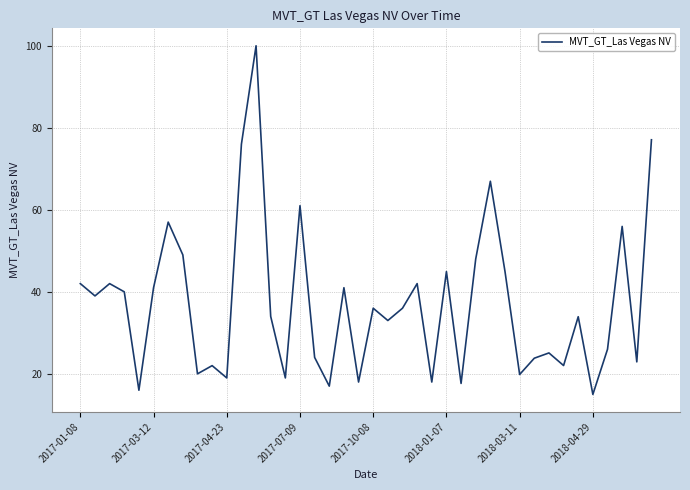

What is the greatest value displayed?

100.0